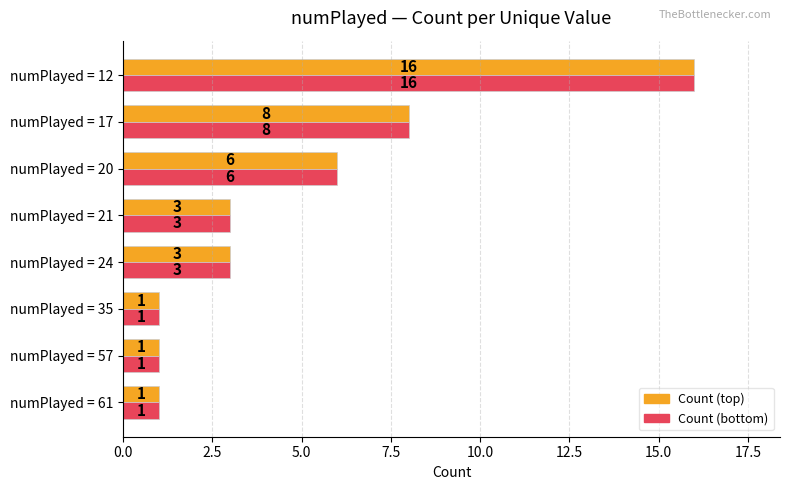

At which category is the sum across all series the highest?

numPlayed = 12